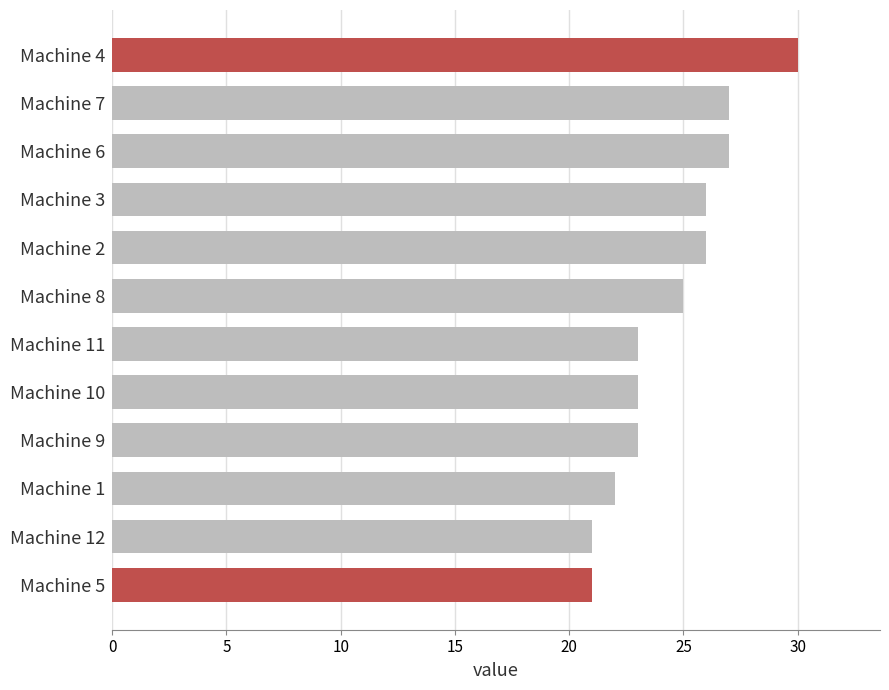

What is the minimum value shown in the chart?

21